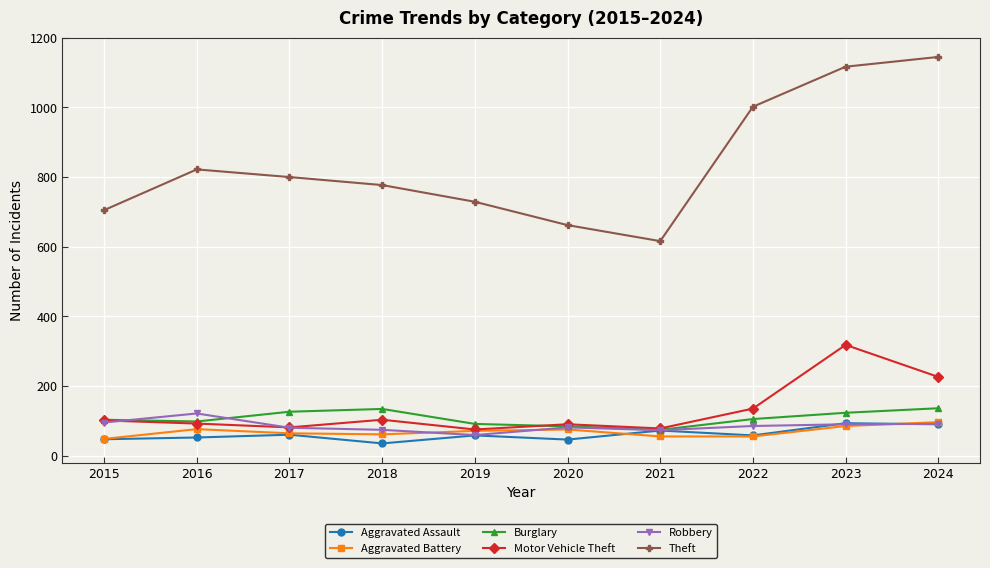

What is the spread (max minus min) of values at 2020?

616